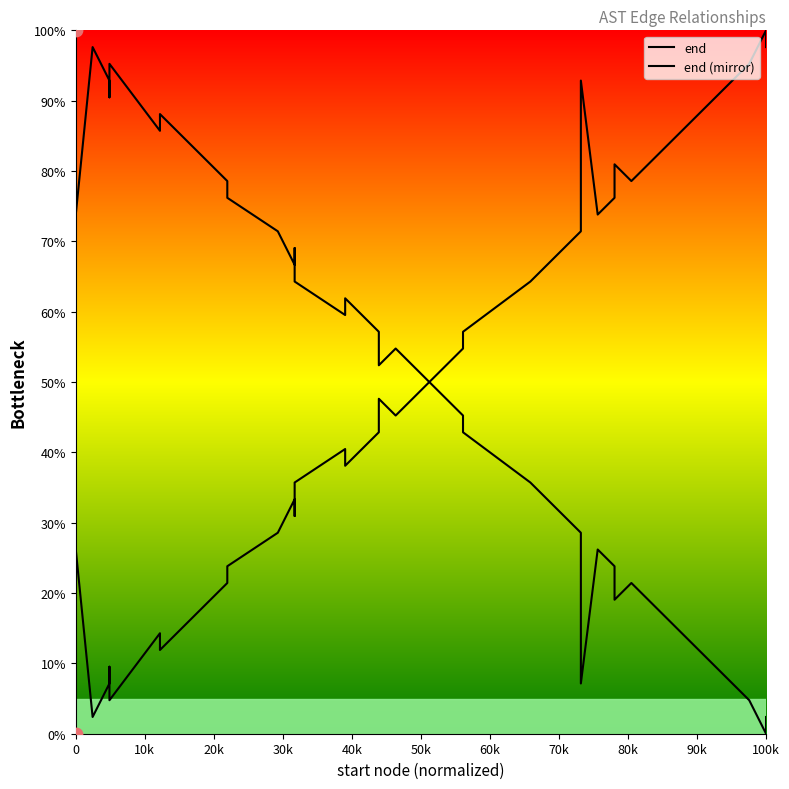

Which series has the largest Y range (max minus min)?

end